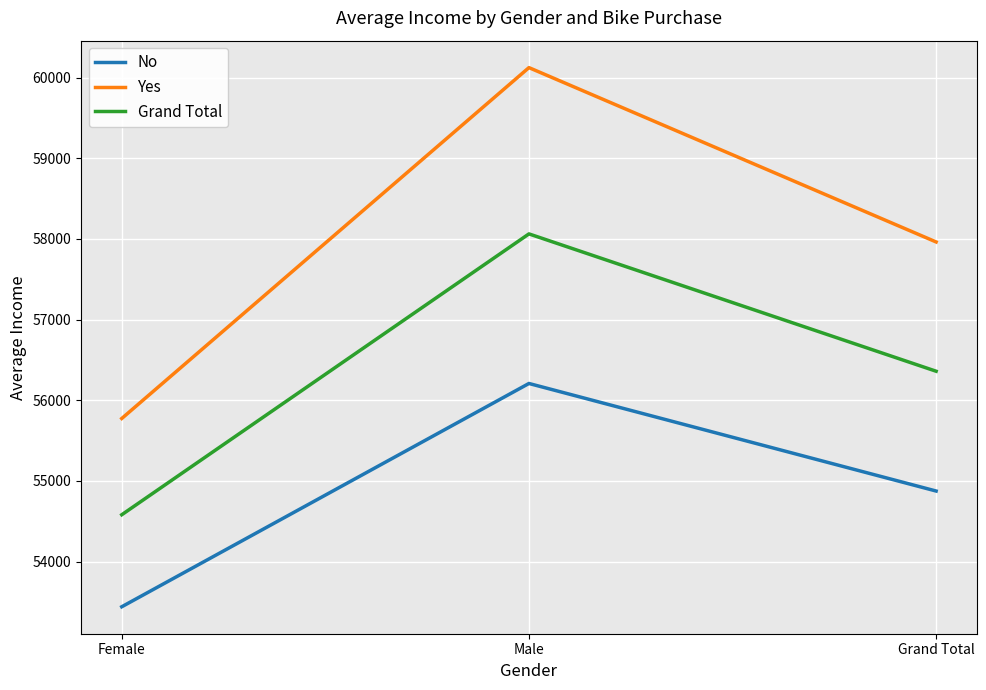

What position from the left is Male?

2